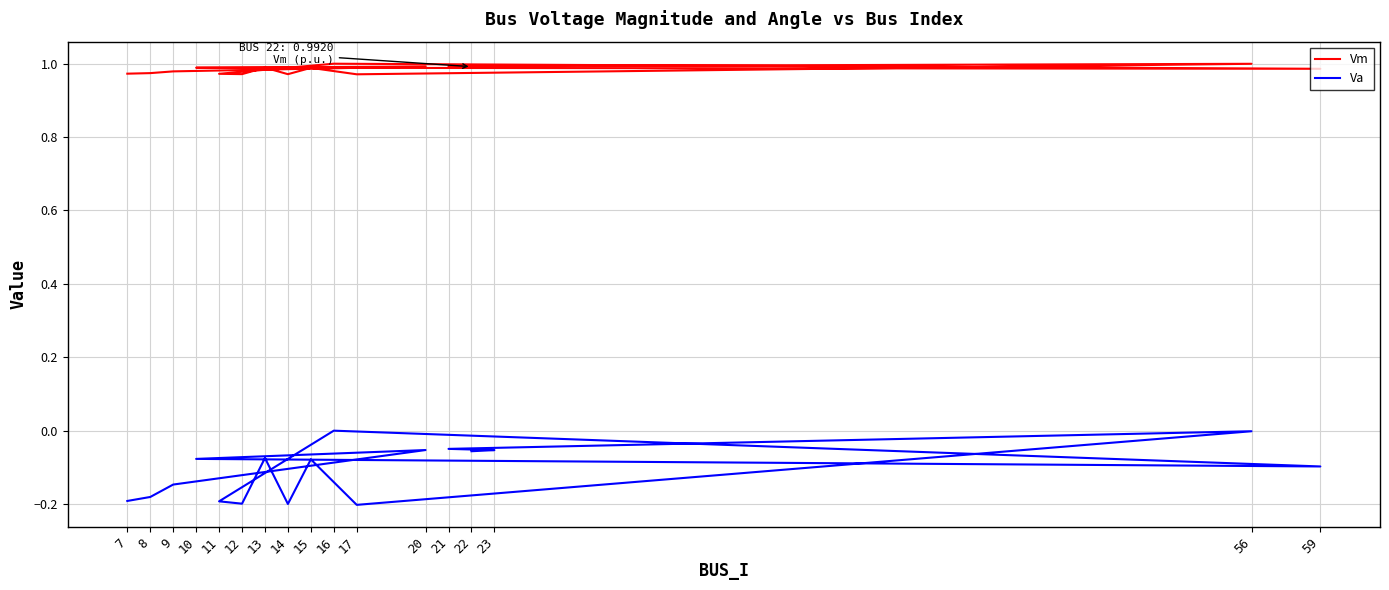

True or false: Vm and Va cross at least once.

False